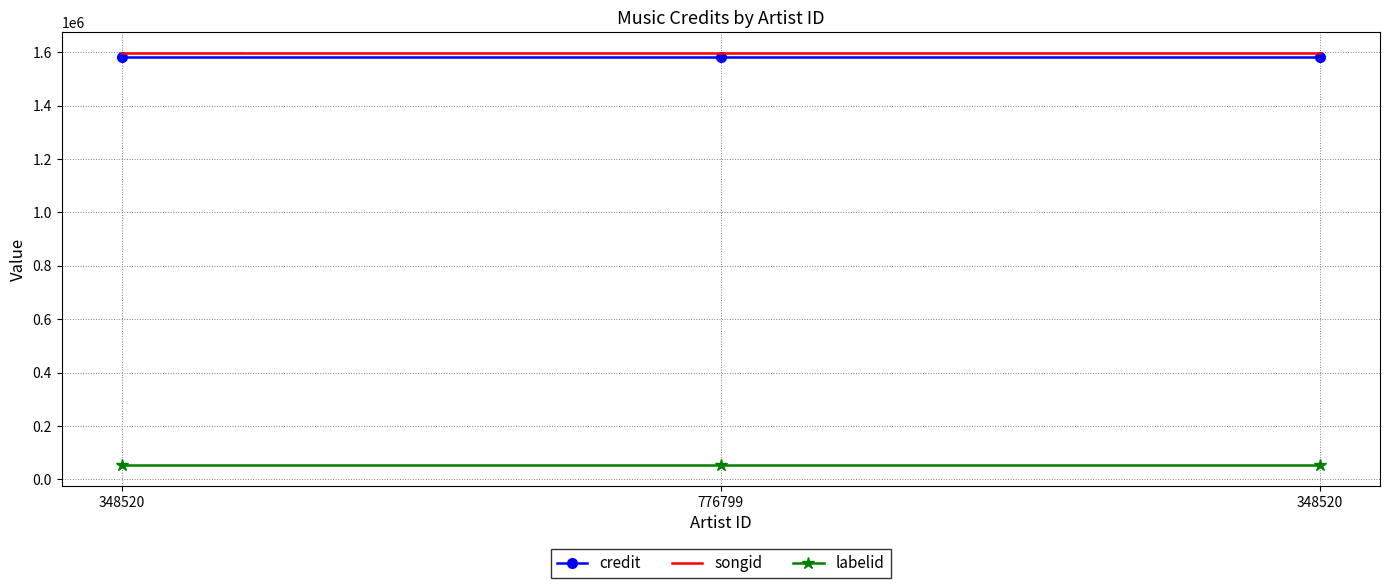

What is the total value across all series at 776799?

3231659